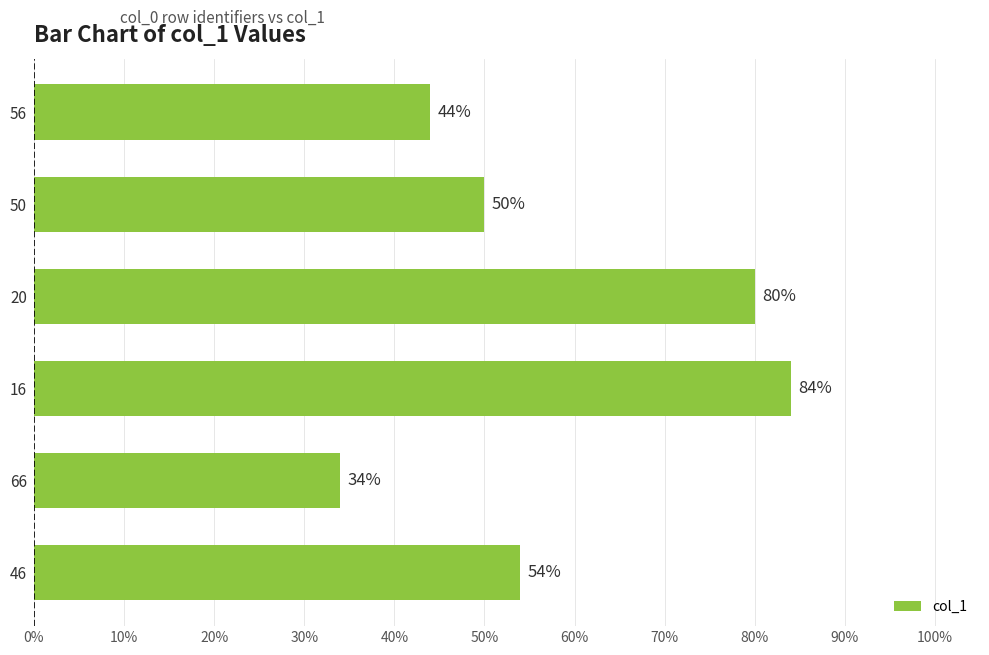

What value does the data have at 20, to the nearest 10?

80